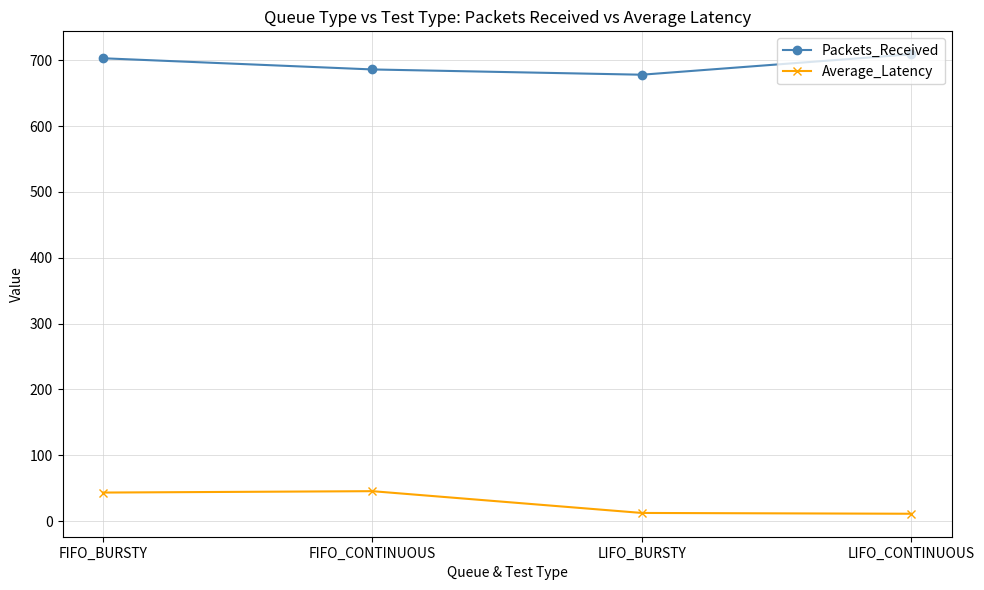

What is the difference between the maximum and minimum values in the Average_Latency series?

34.3